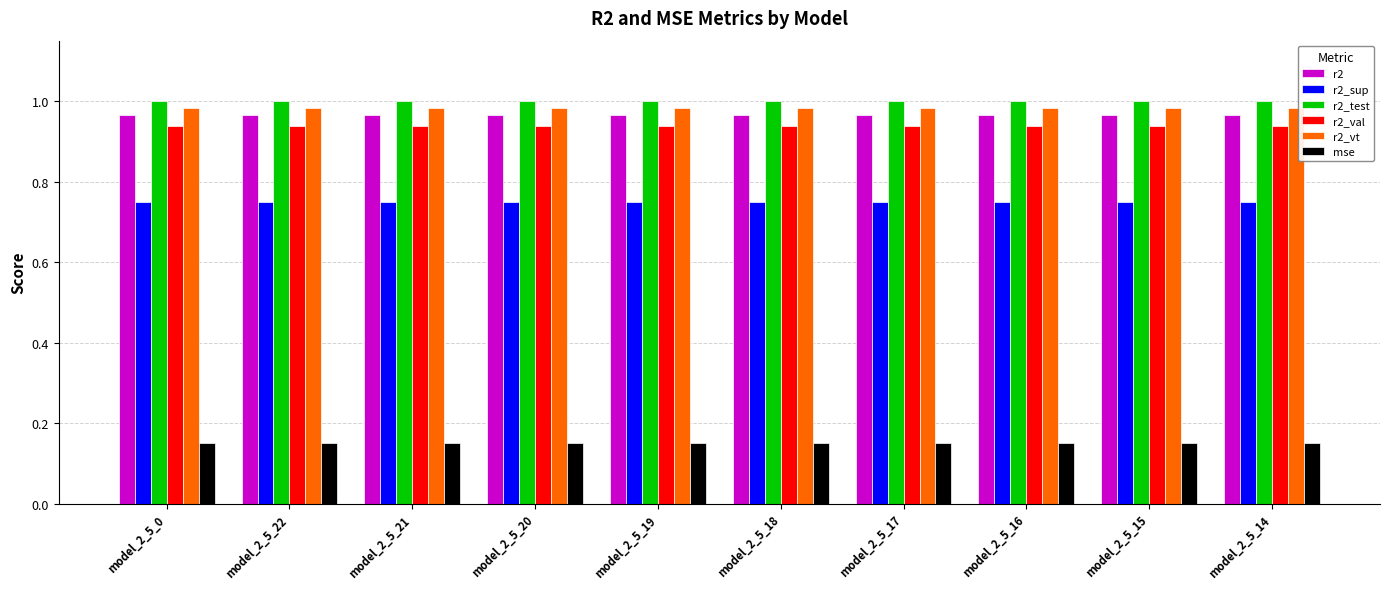

How many categories are shown in the chart?

10